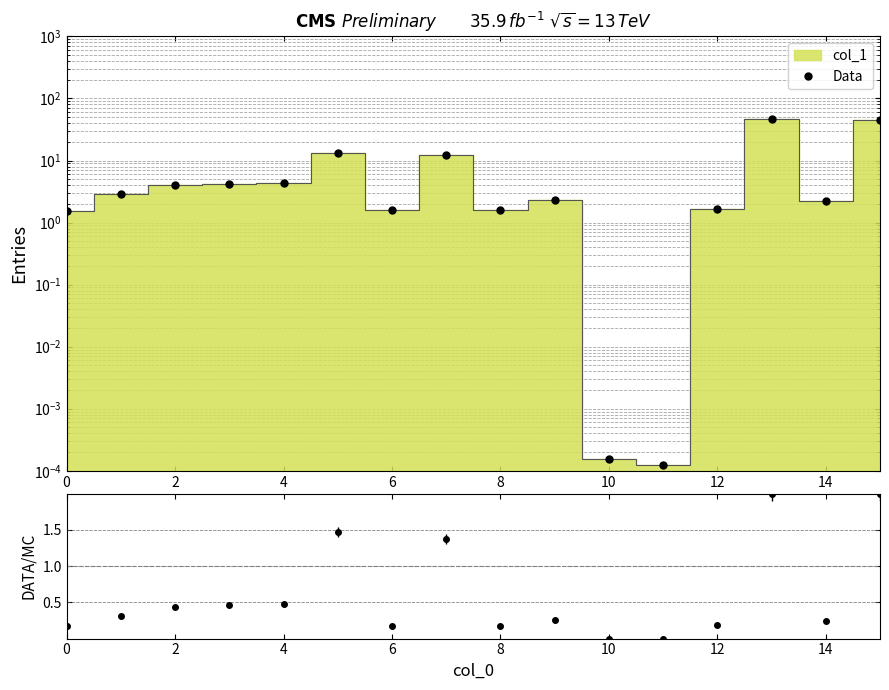

Is it true that the value at 9 is 2.3?

True